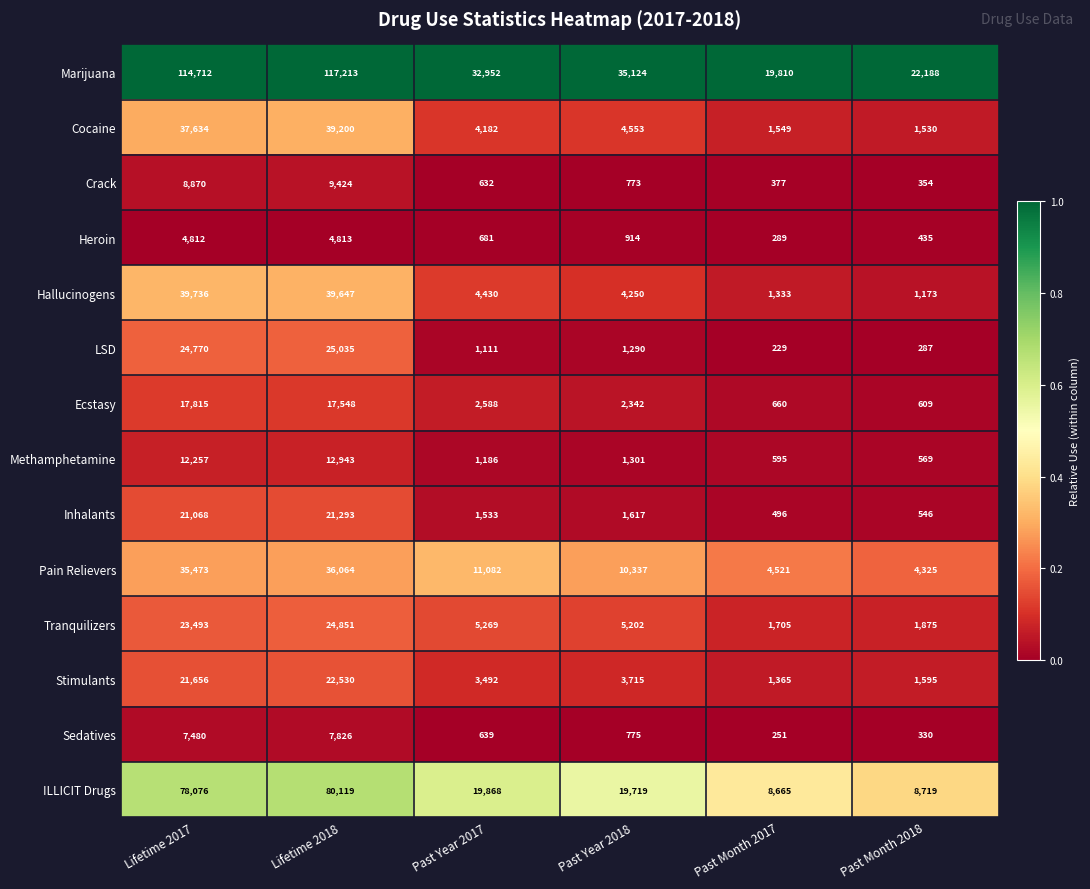

What is the spread (max minus min) of values at Past Year 2018?

34351